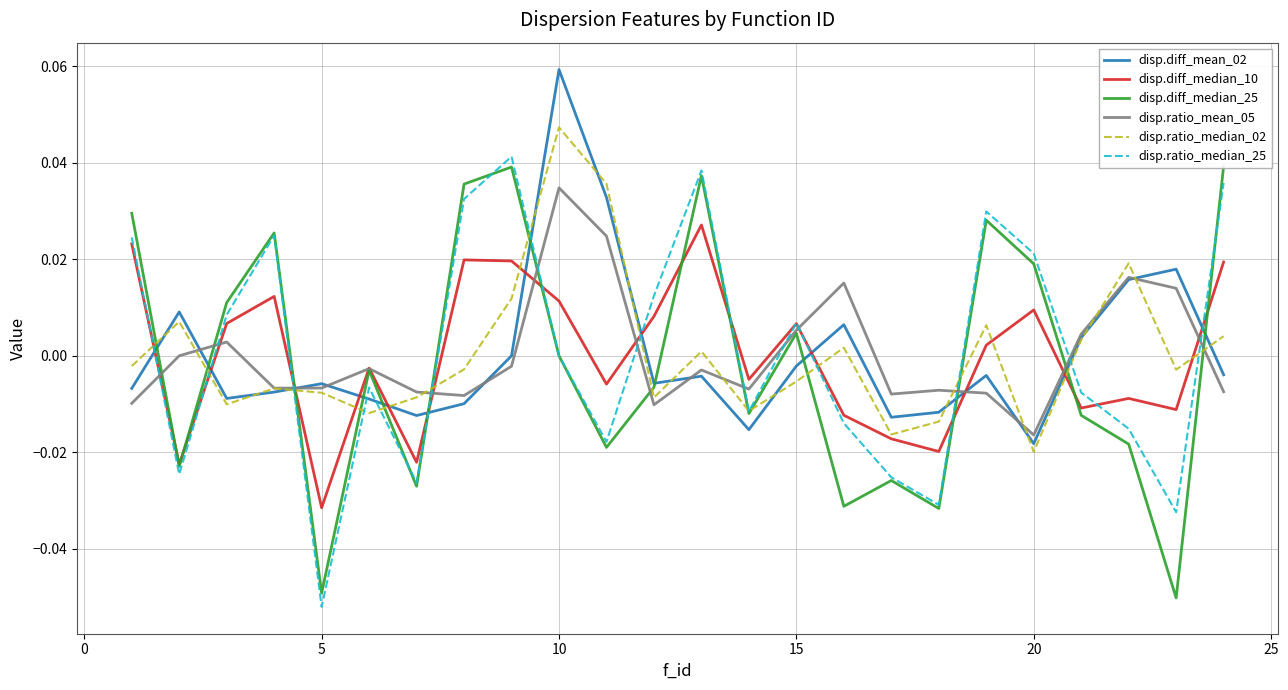

At which category does the chart reach its minimum across all series?

15